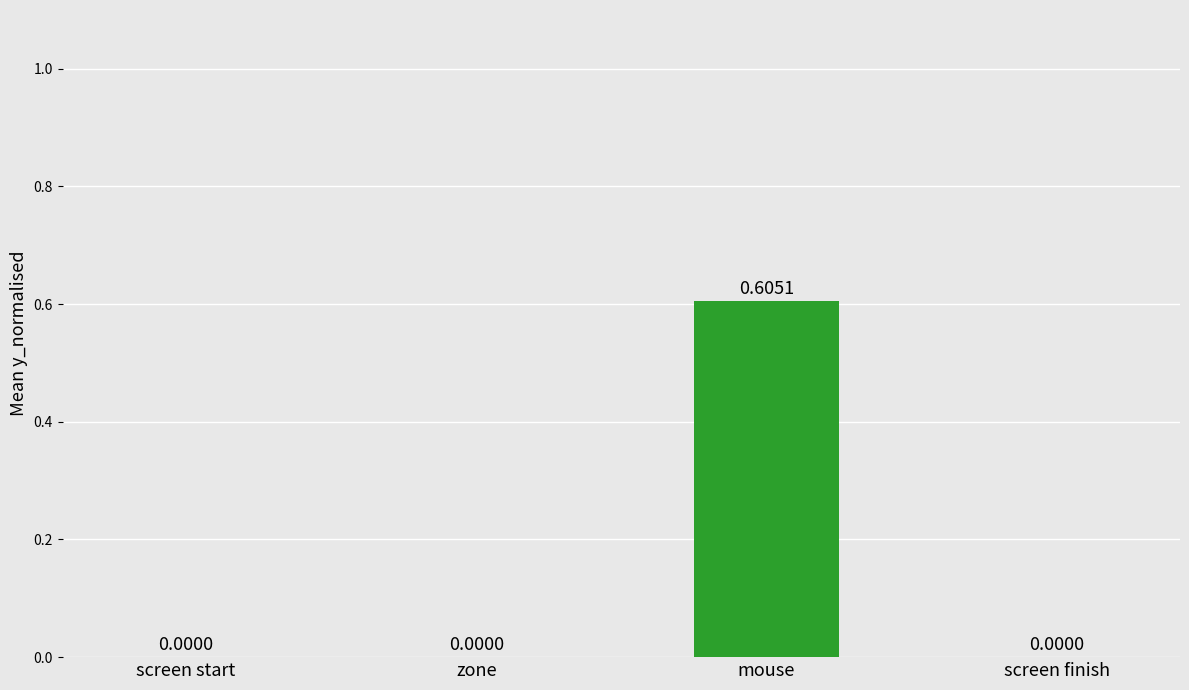

Is it true that the value at screen start is 0.2?

False